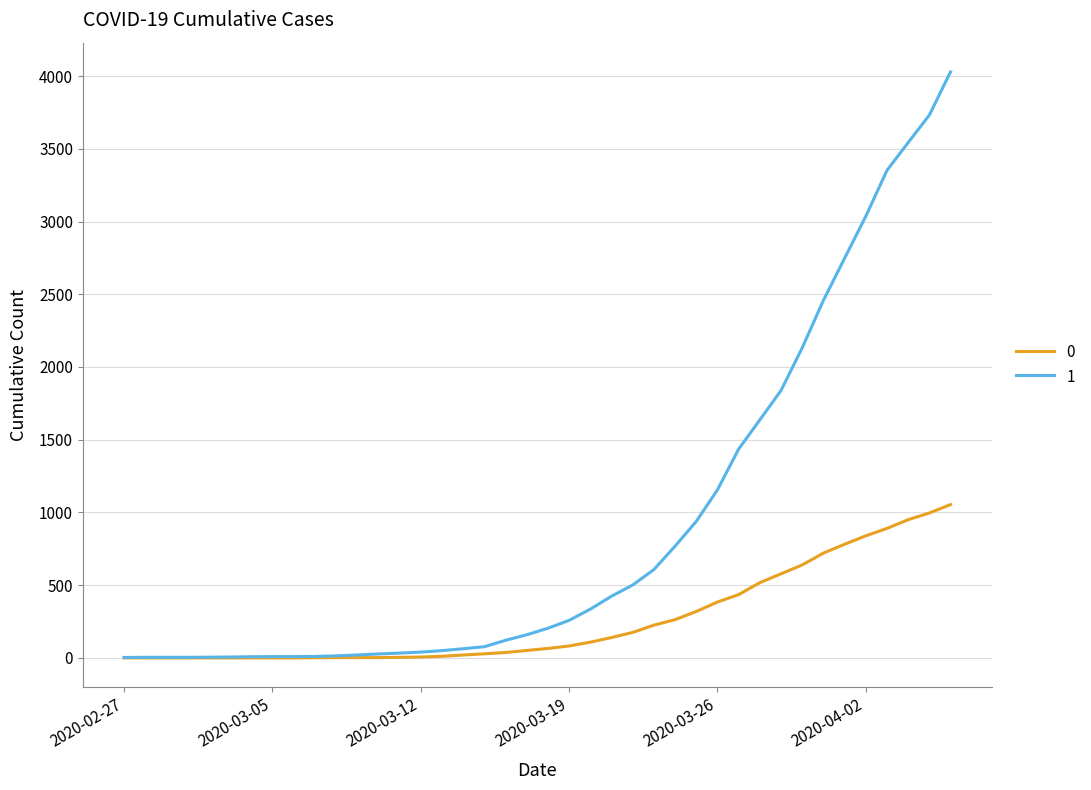

List the series in order of their overall mean, highest first.

1, 0